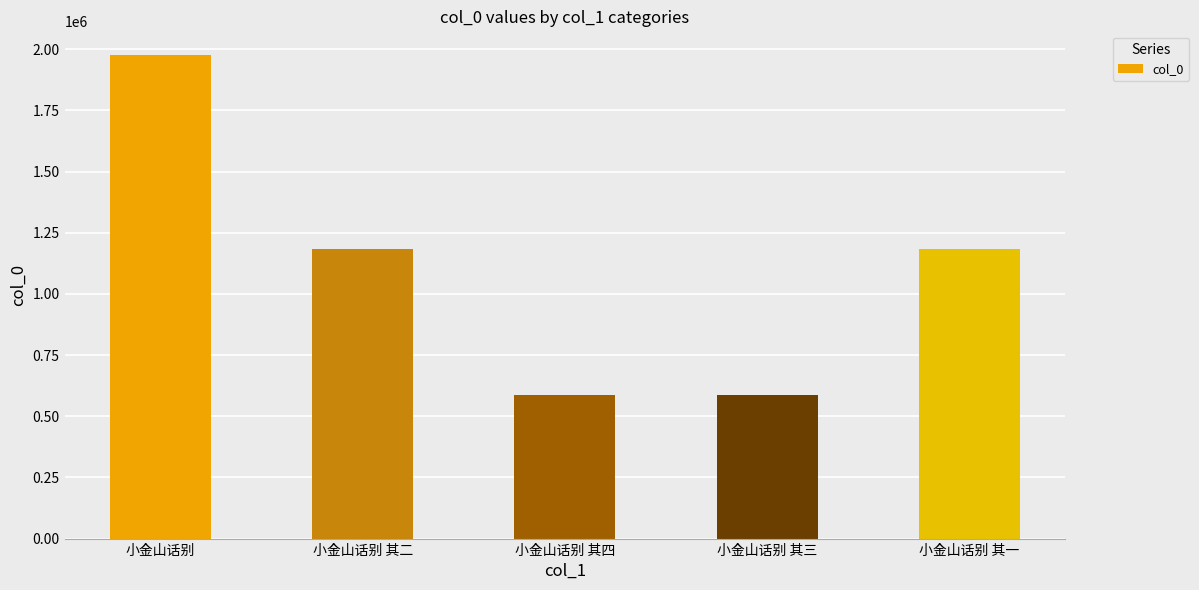

How many categories are shown in the chart?

5